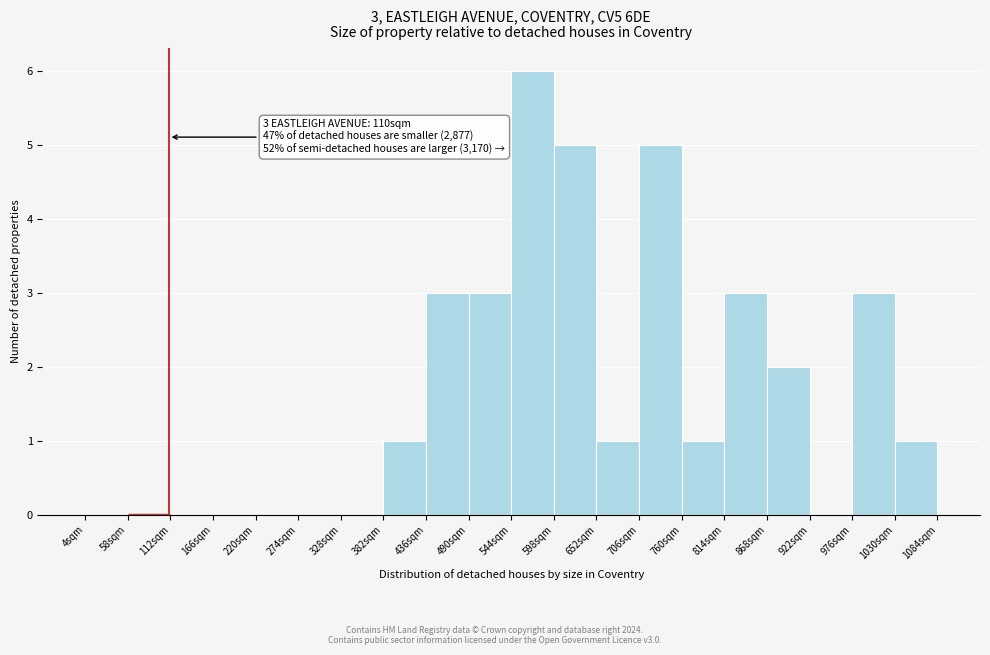

Over which range of the x-axis is the bar tallest?

544 to 598